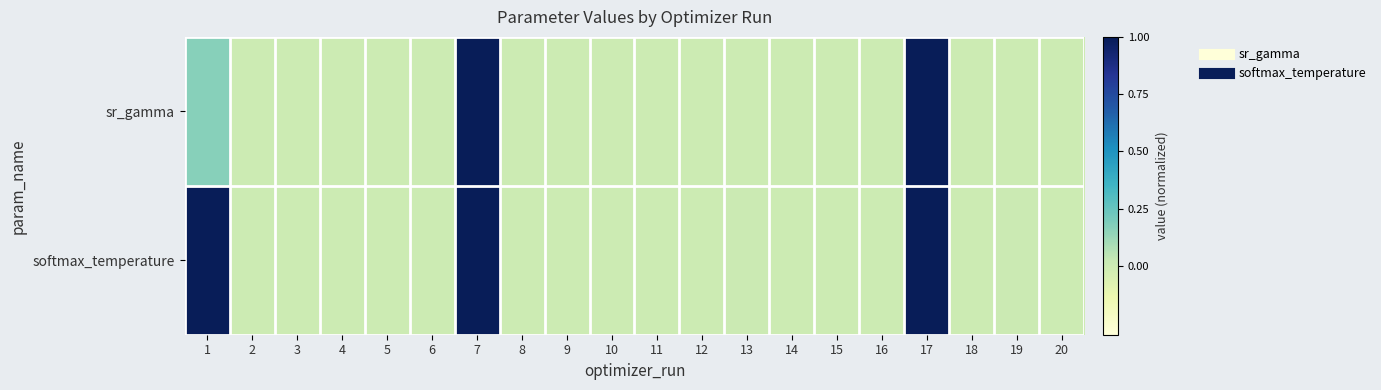

Which series has the largest total across all categories?

softmax_temperature